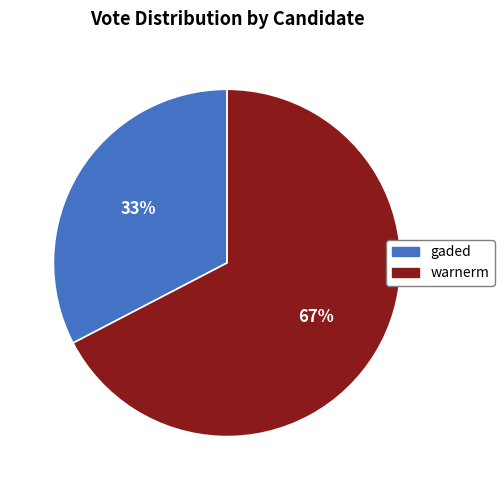

Which has a higher value, warnerm or gaded?

warnerm